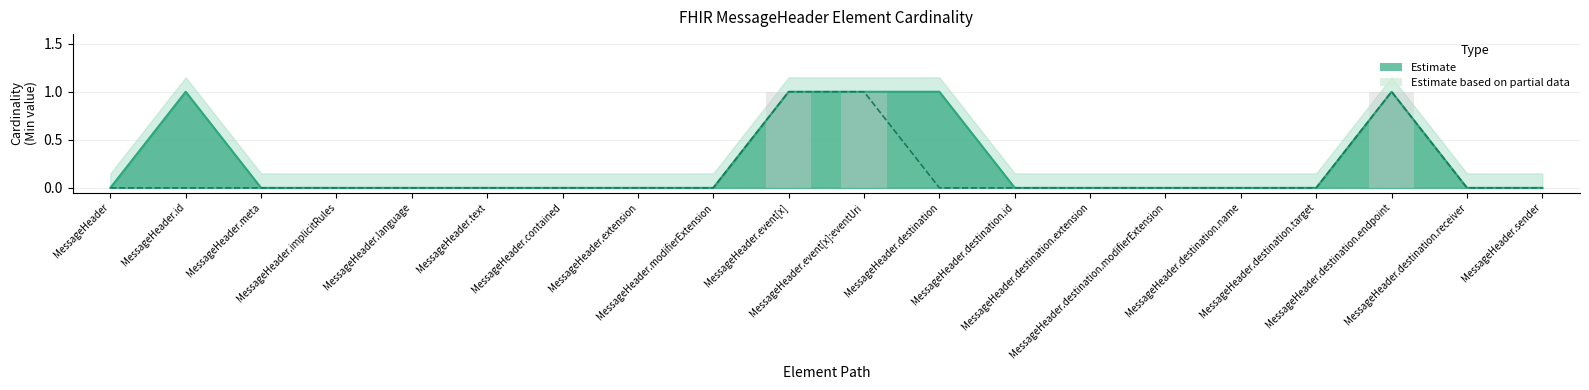

Is it true that Base Min equals 0 at MessageHeader.extension?

True